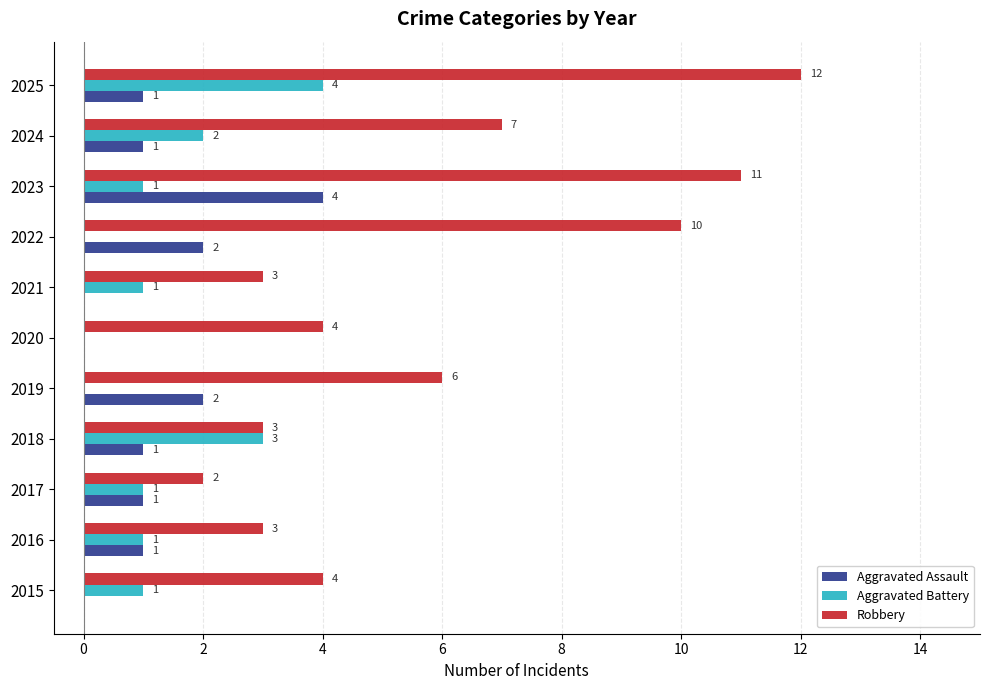

How many Aggravated Assault values are between 0 and 2?

10